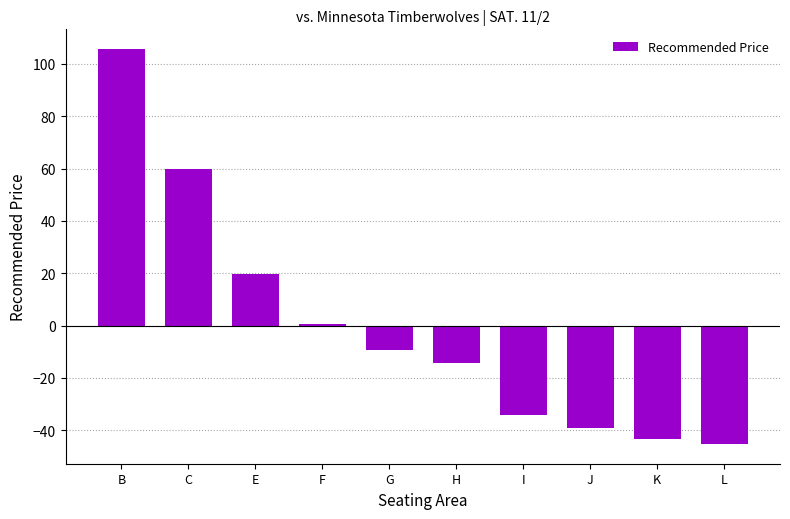

Count the number of data series in this chart.

1